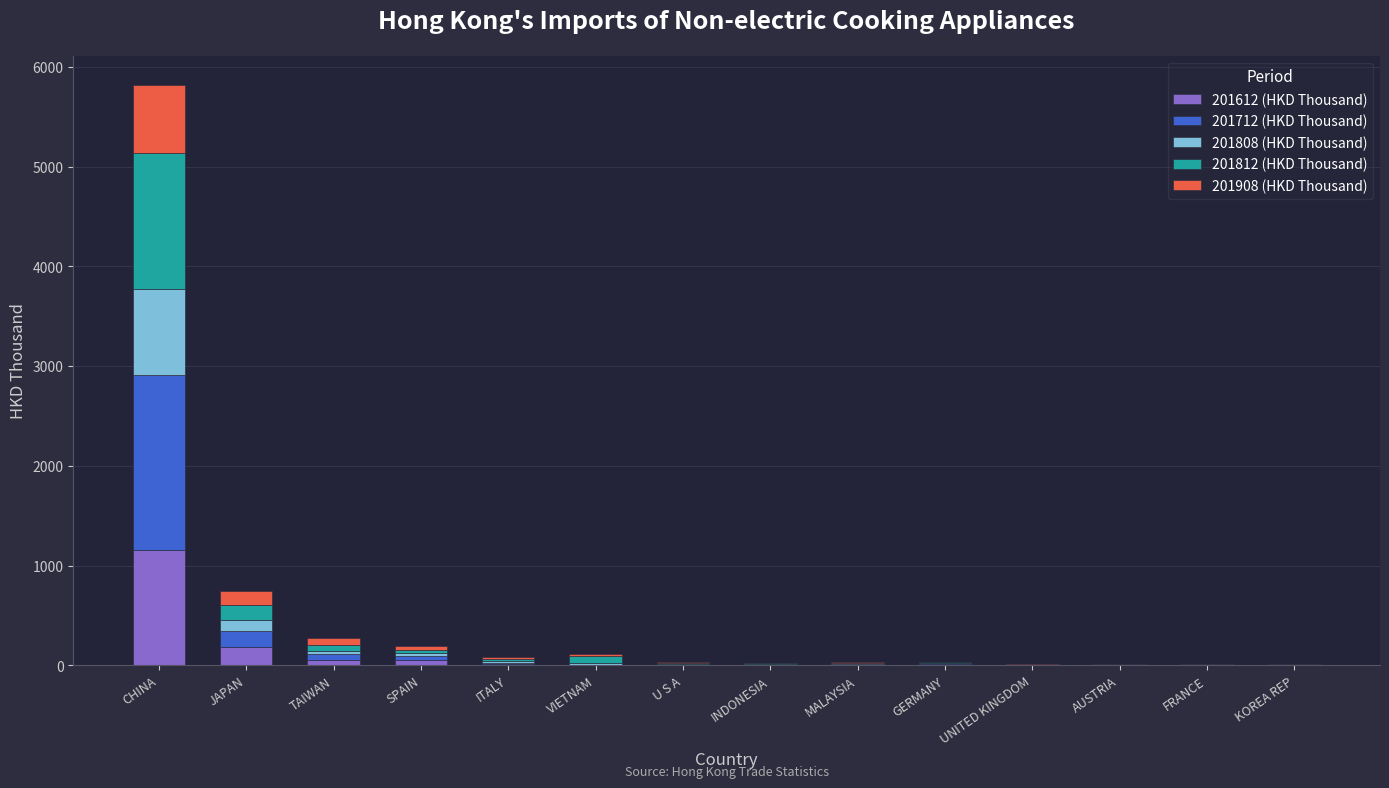

Are the bars grouped side by side (vs. stacked)?

No